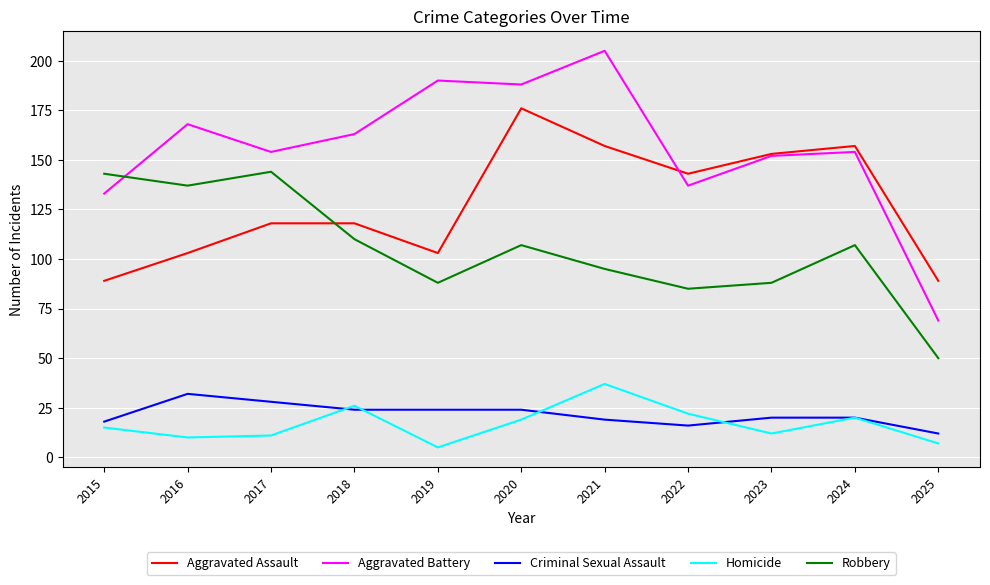

What is the total value across all series at 2023?

425